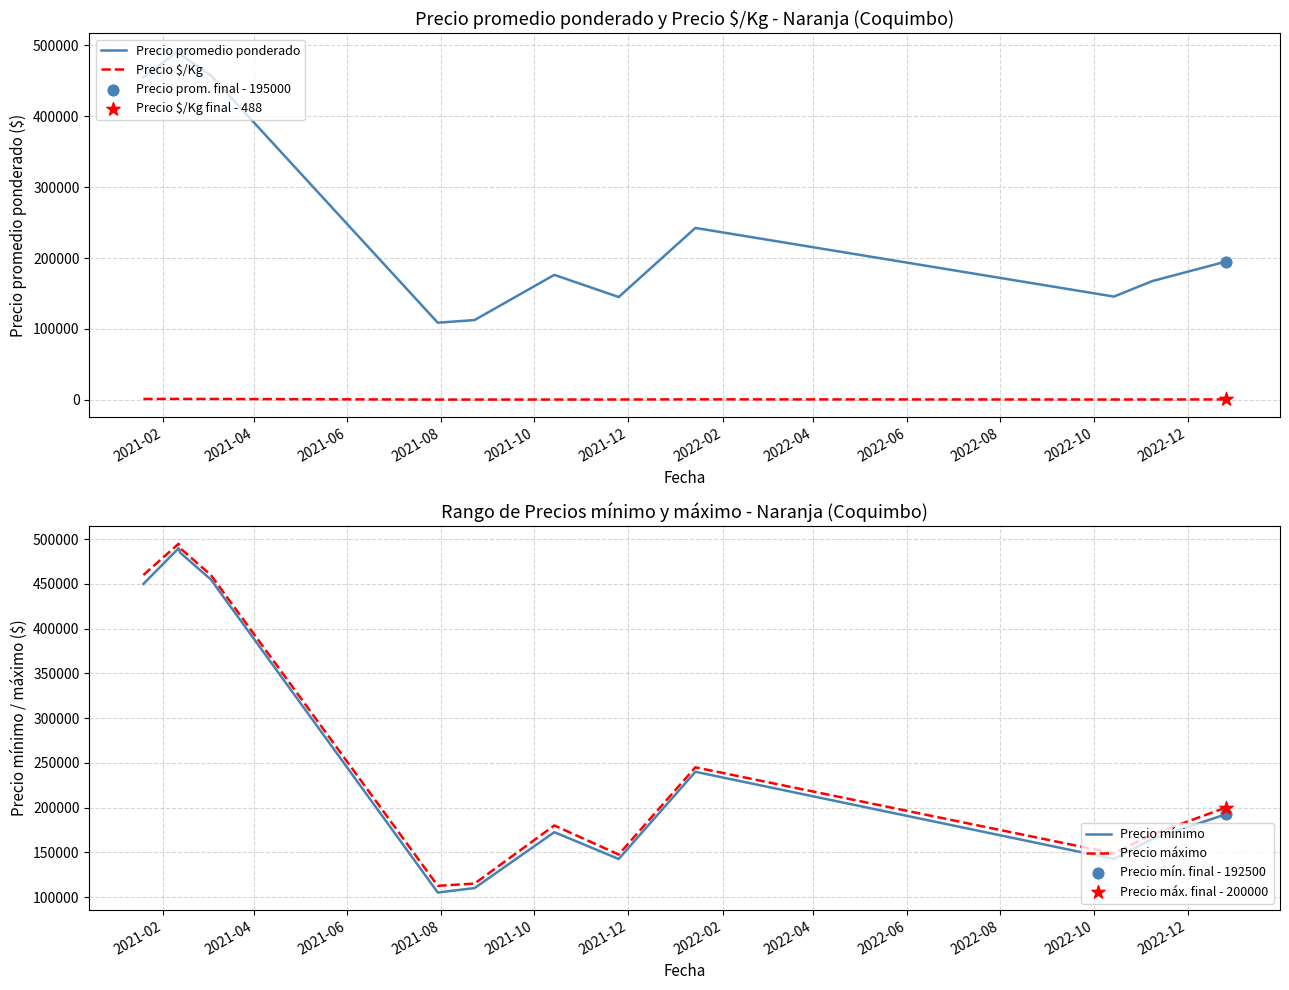

Which series reaches the minimum Y coordinate?

Precio $/Kg